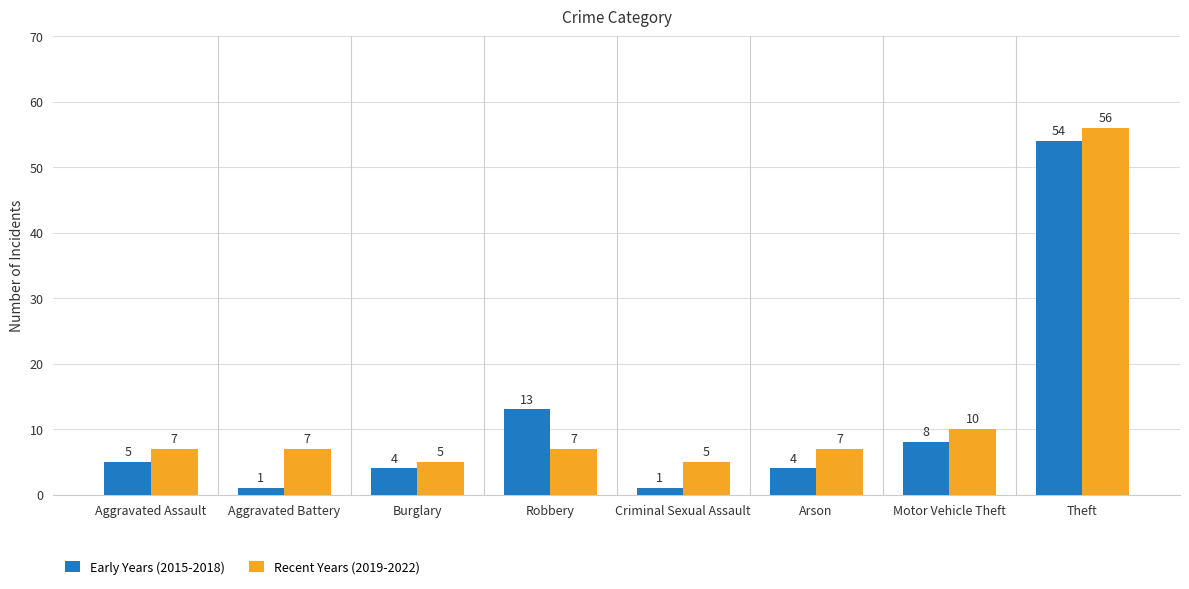

What is the sum of all Recent Years (2019-2022) values?

104